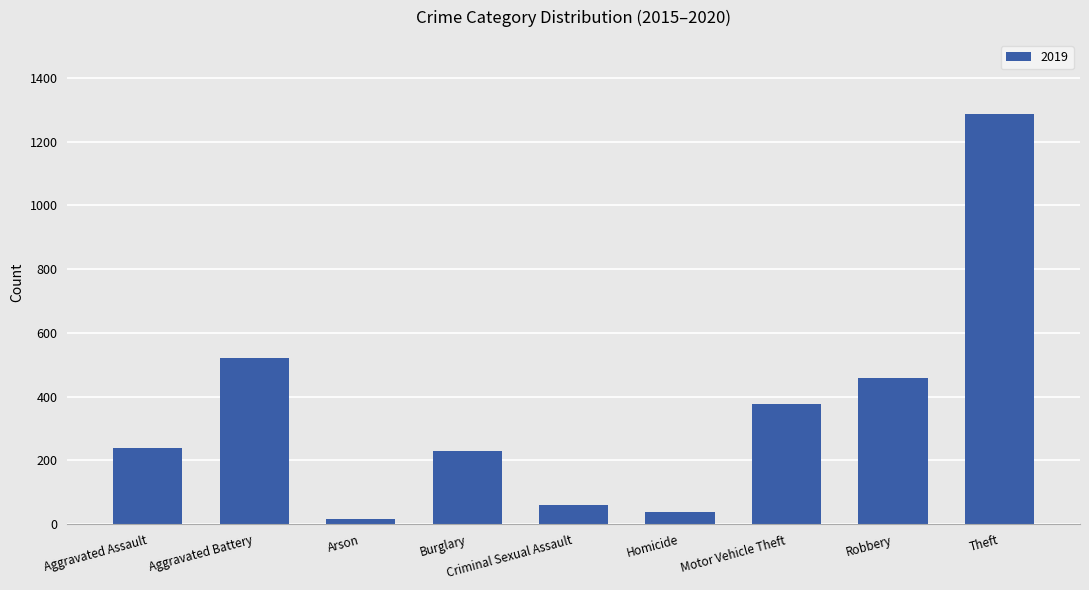

Where is the data nearest to the value 652?

Aggravated Battery